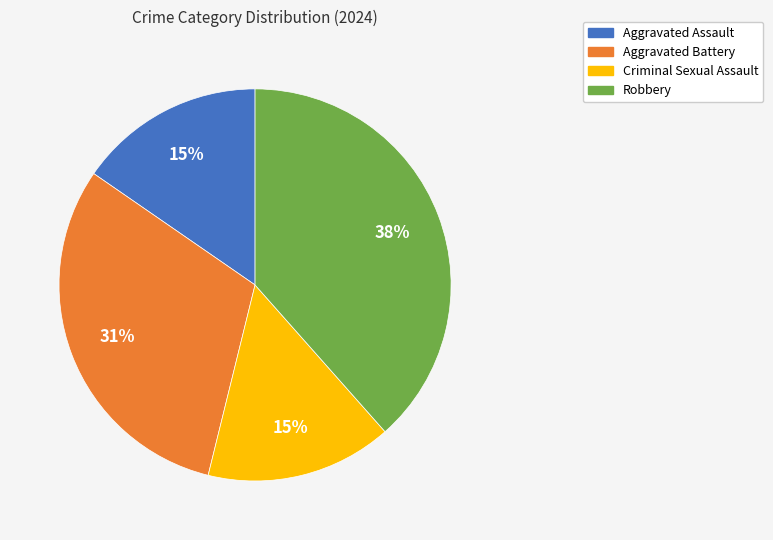

To the nearest percent, what percentage of the pie is Criminal Sexual Assault?

15%